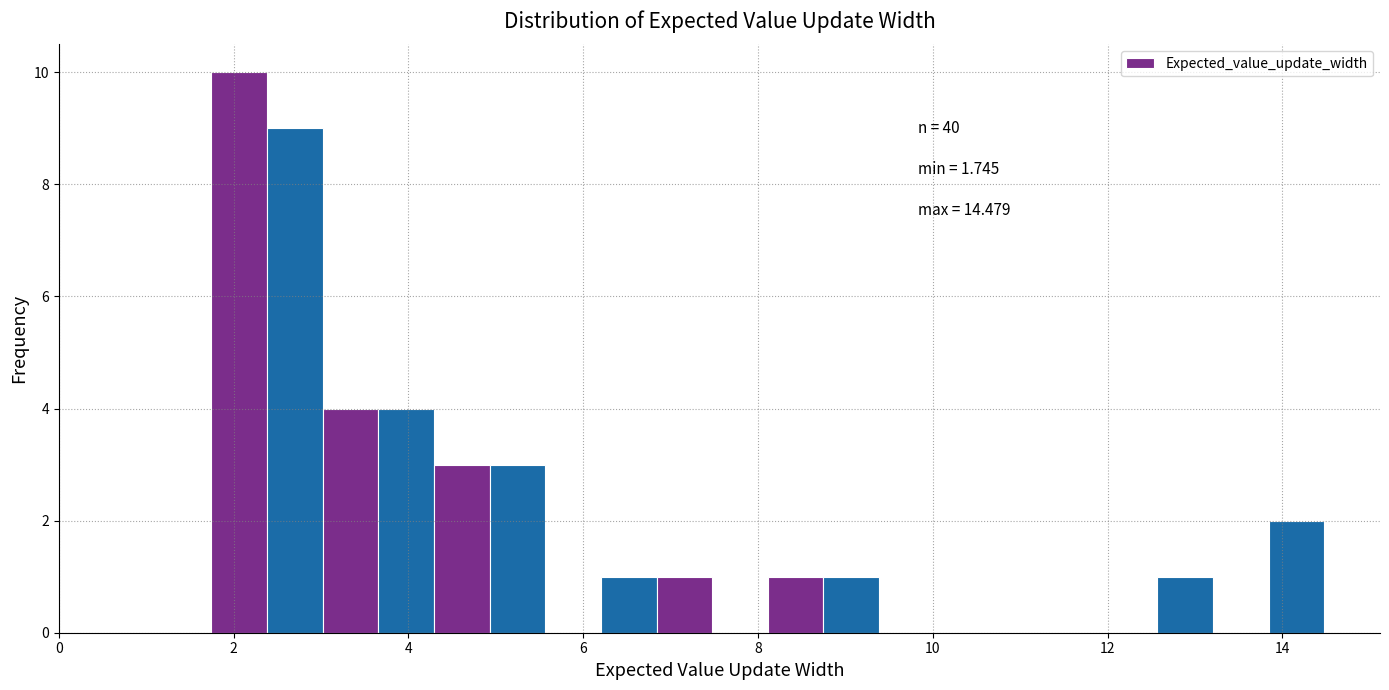

Around what value on the x-axis is the tallest bar? Give the approximate position of its centre, as read against the axis.

2.0